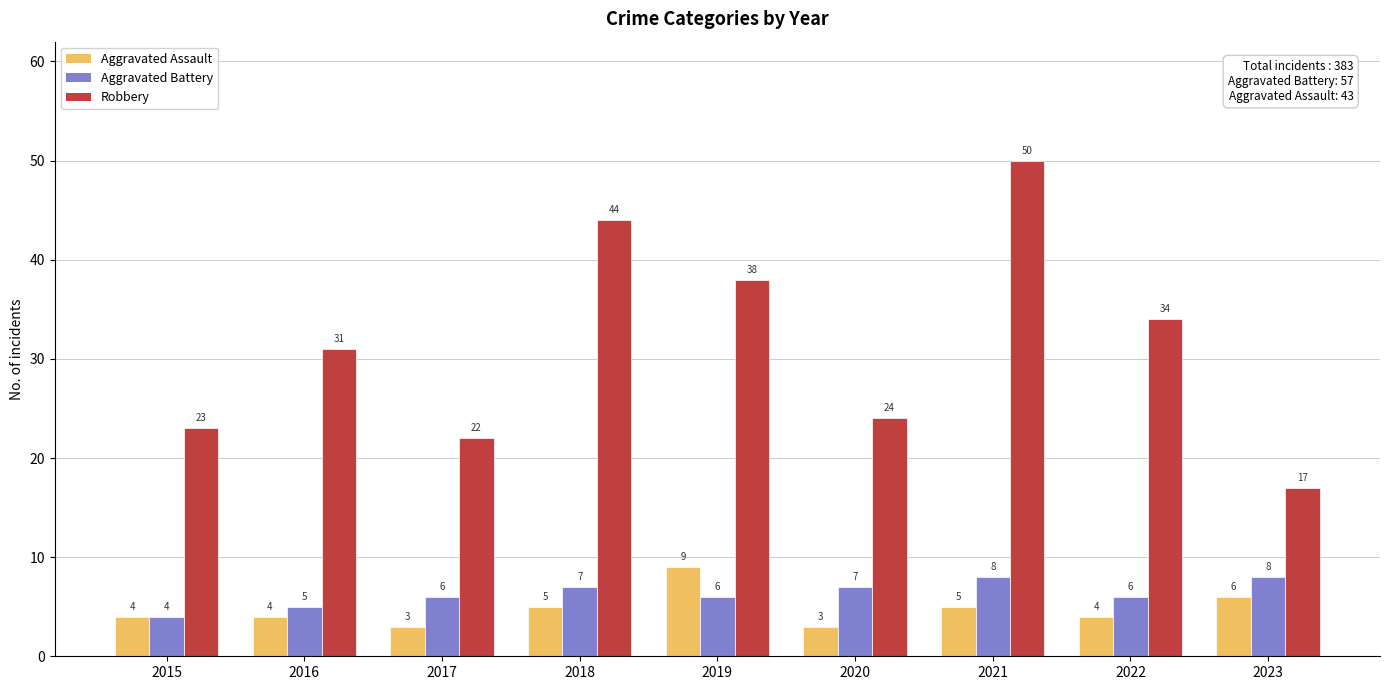

Which series has the largest total across all categories?

Robbery